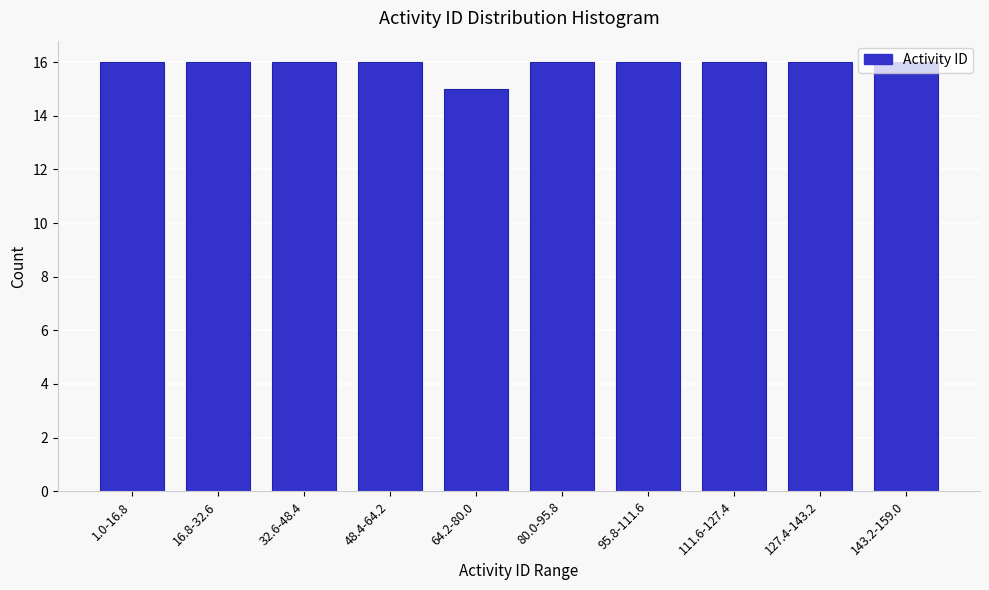

What is the minimum value shown in the chart?

15